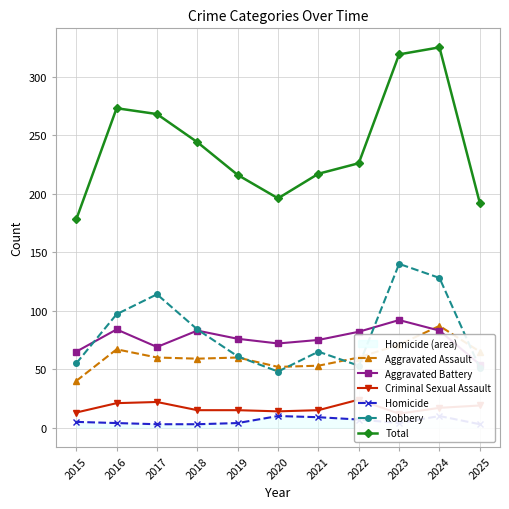

Count the number of categories in the chart.

11